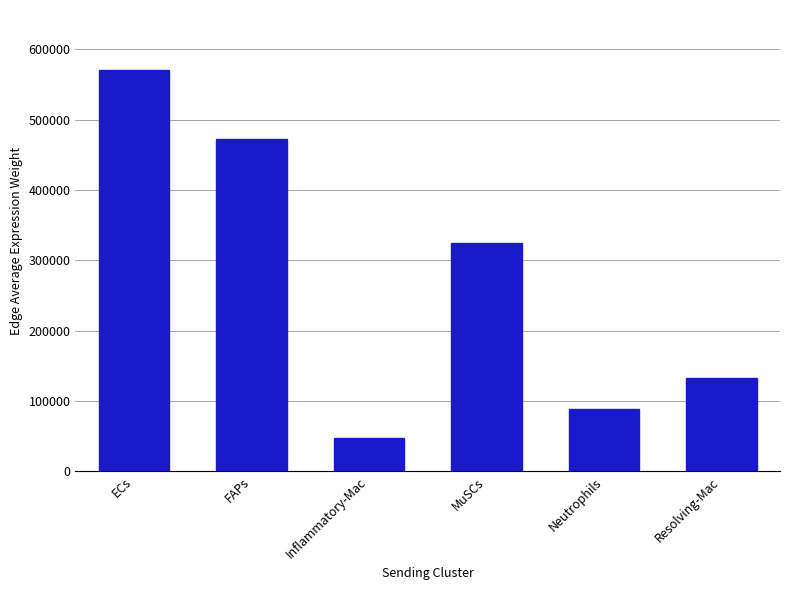

Reading right to left, extract all data points from this chart.

Resolving-Mac=132735.1	Neutrophils=88651.1	MuSCs=325099.5	Inflammatory-Mac=48285.3	FAPs=472540.0	ECs=570536.2